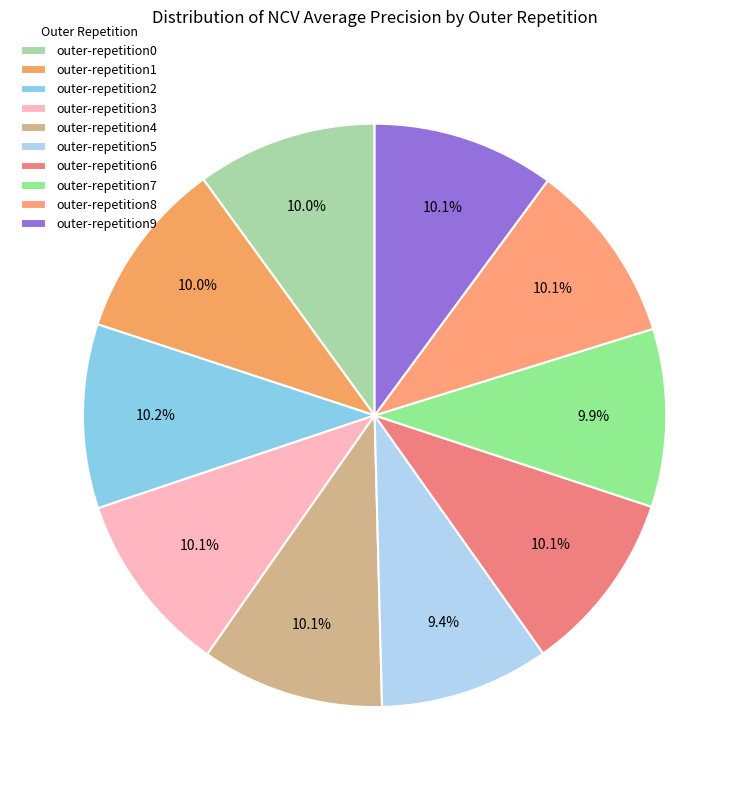

To the nearest percent, what is the combined percentage of outer-repetition2 and outer-repetition0?

20%